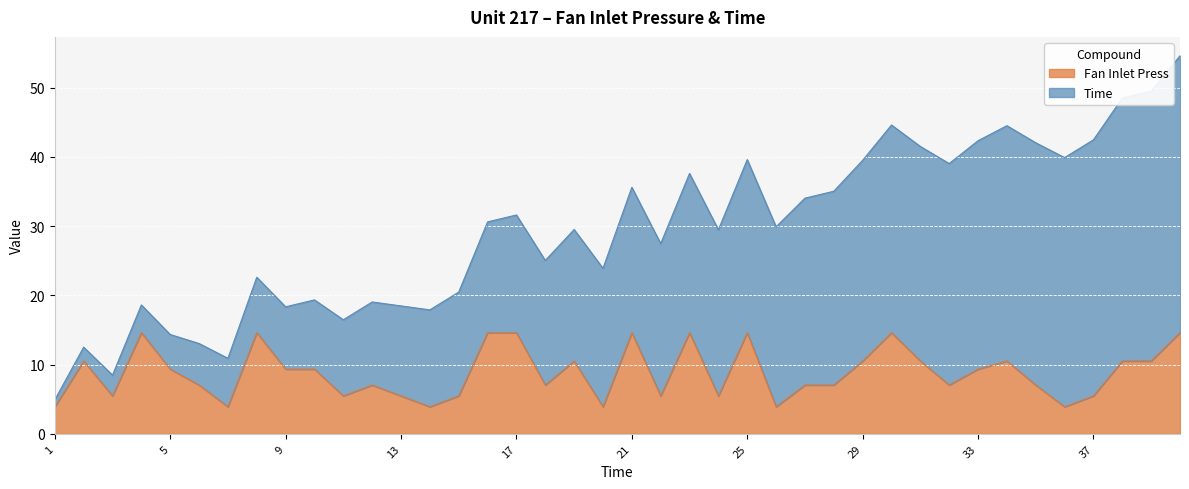

Read the value at 1.

3.9